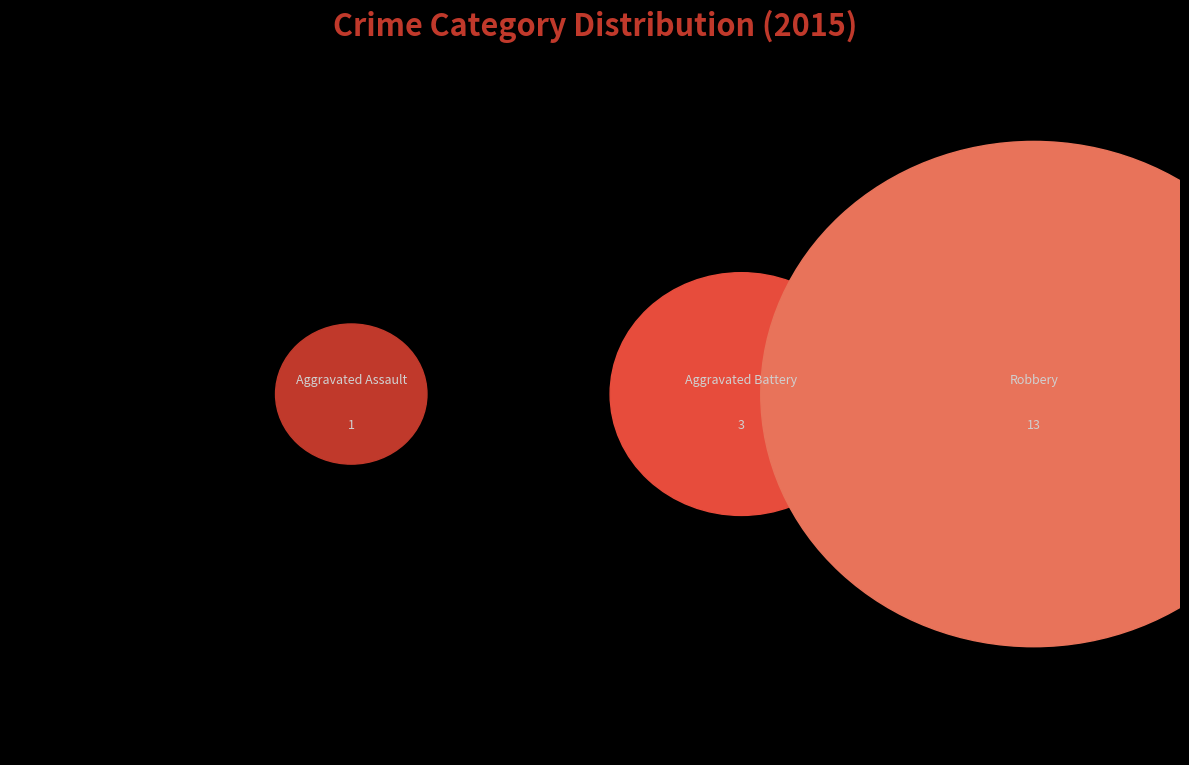

What is the majority slice?

Robbery